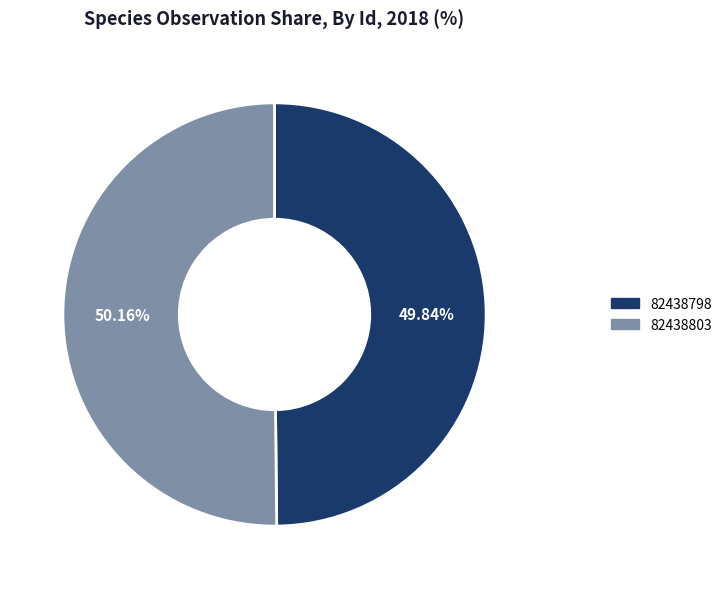

Approximately how many times larger is the value at 82438798 compared to 82438803?

1.0